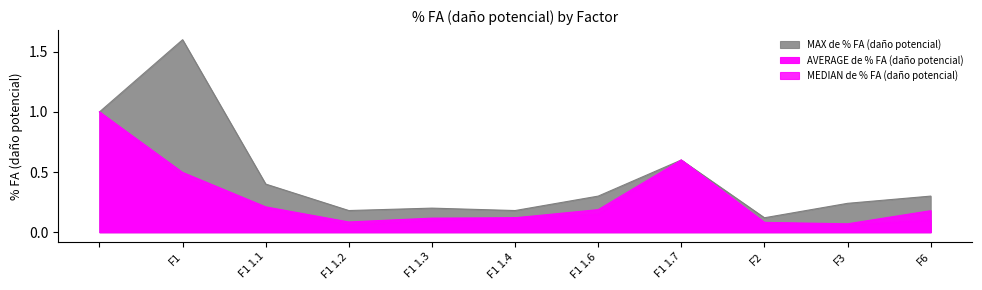

How many categories are shown in the chart?

11